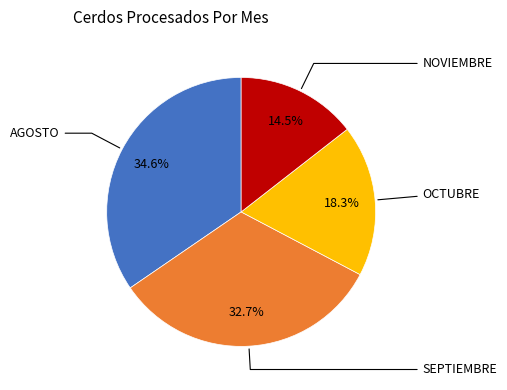

Is there a majority slice in this chart?

No